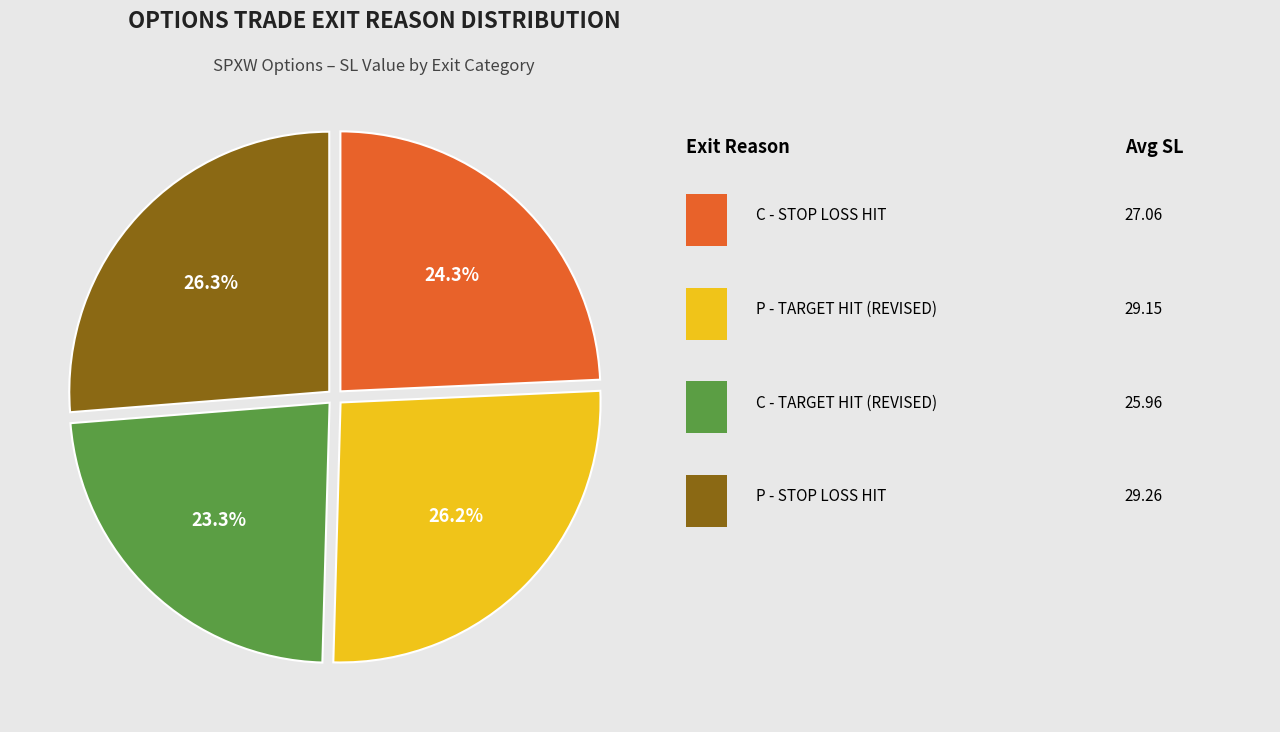

Count the number of slices in the pie.

4